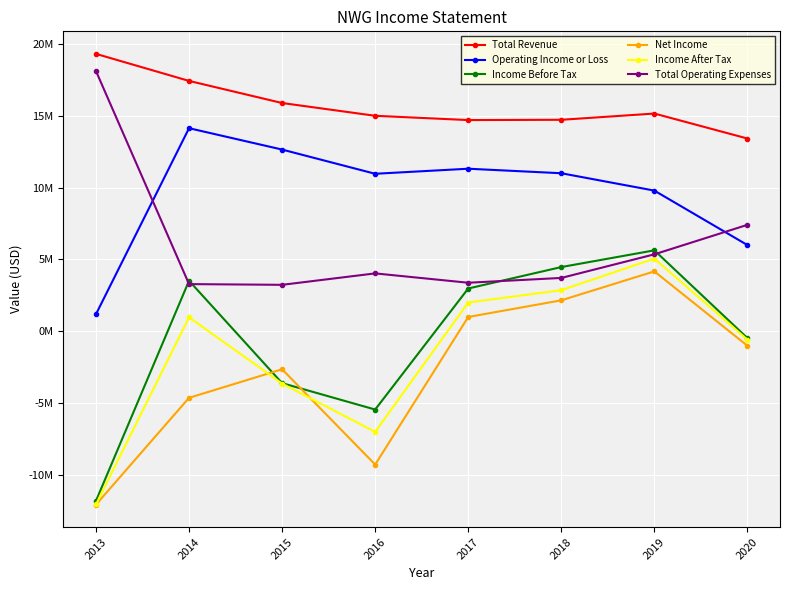

What is the difference between the Operating Income or Loss values at 2019 and 2018?

1207300